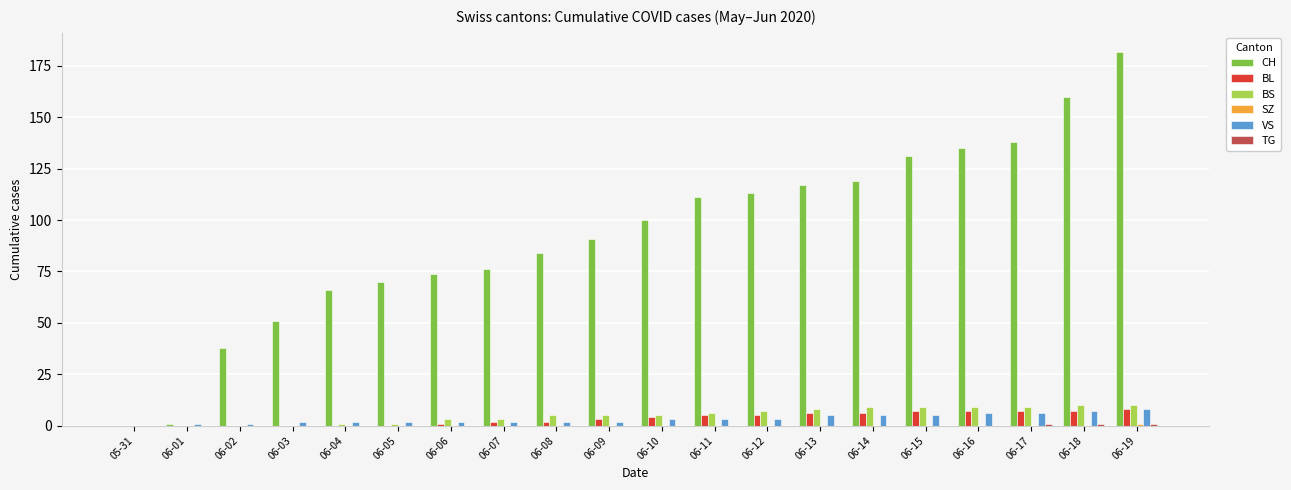

Between 06-06 and 06-16, which series saw the biggest shift?

CH